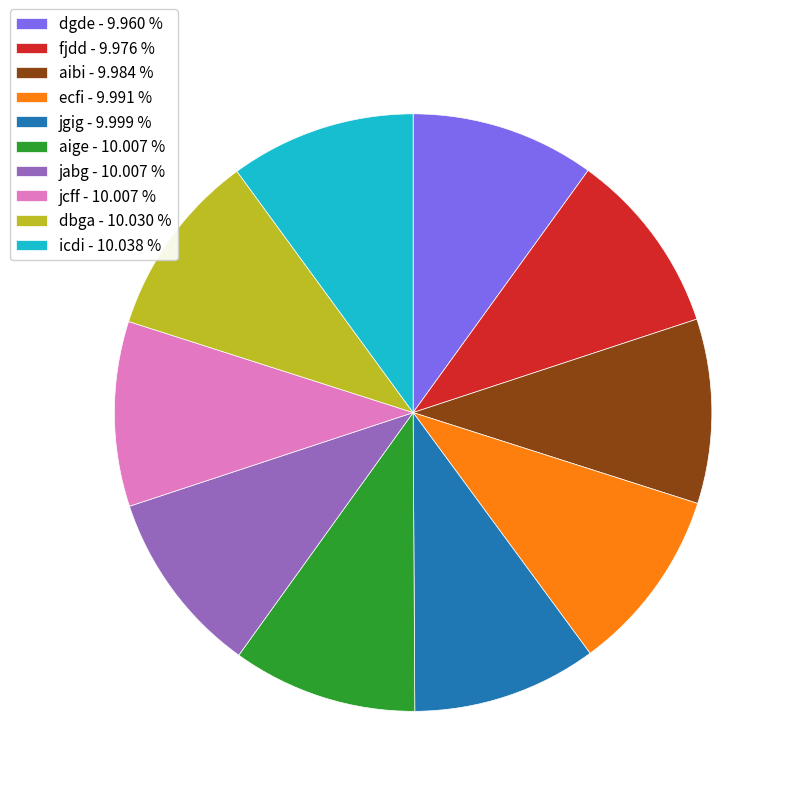

Is dbga the majority of the pie?

No